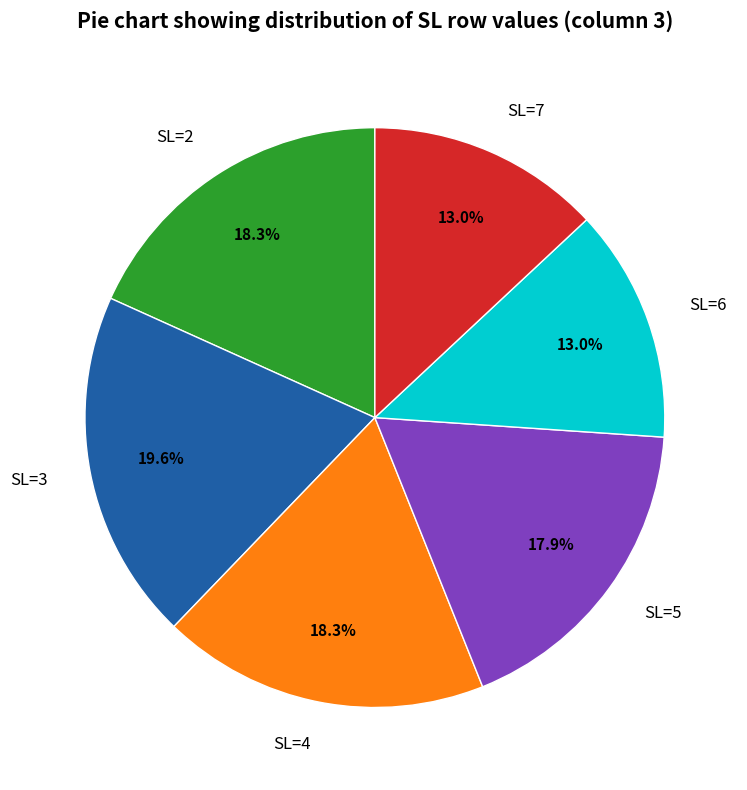

To the nearest percent, what is the average slice percentage?

17%